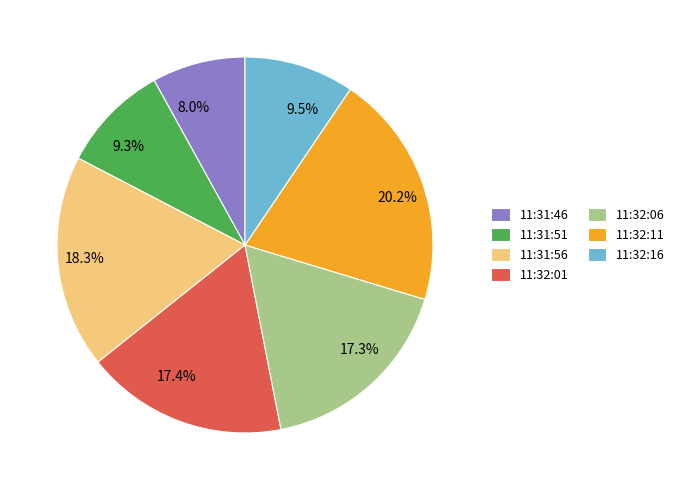

Do 11:32:01 and 11:32:16 together represent more than half of the pie?

No